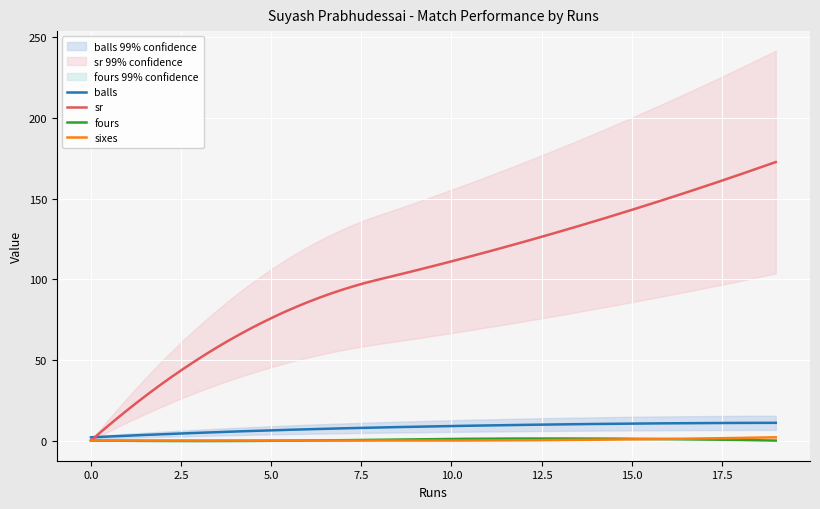

Which series has the largest total across all categories?

sr